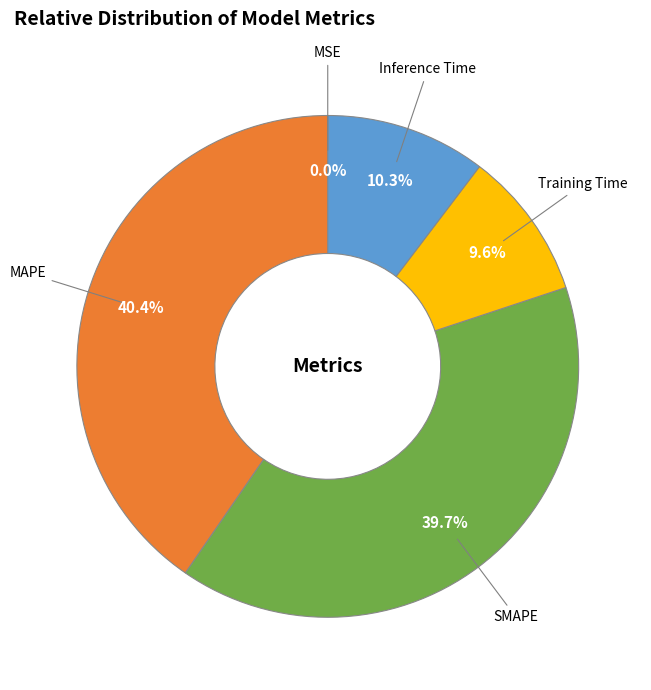

Is there any slice that represents more than half of the pie?

No